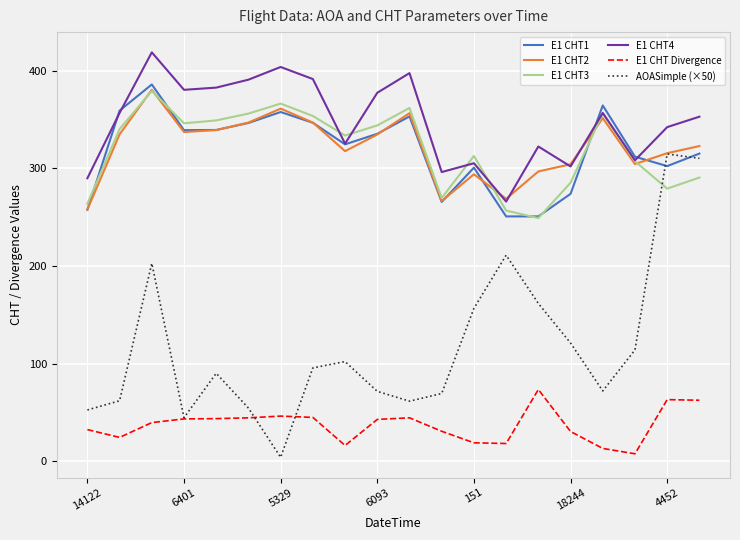

What is the average value of the E1 CHT1 series?

319.0